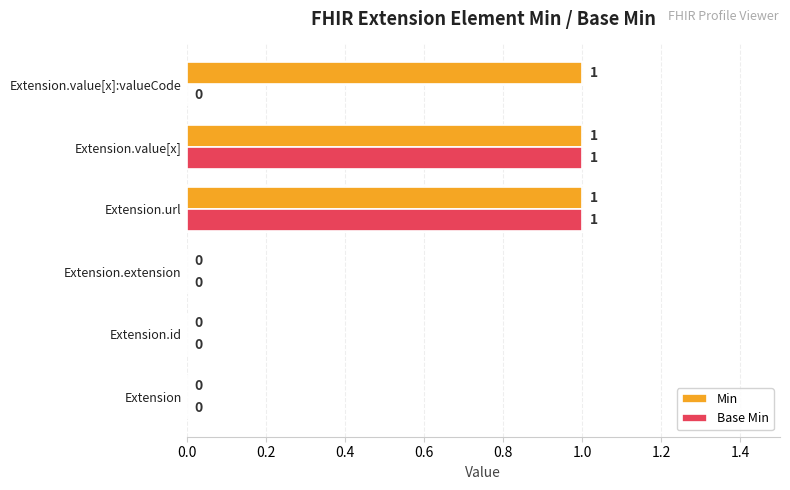

The Base Min series shows 0 at Extension.value[x]:valueCode. True or false?

True